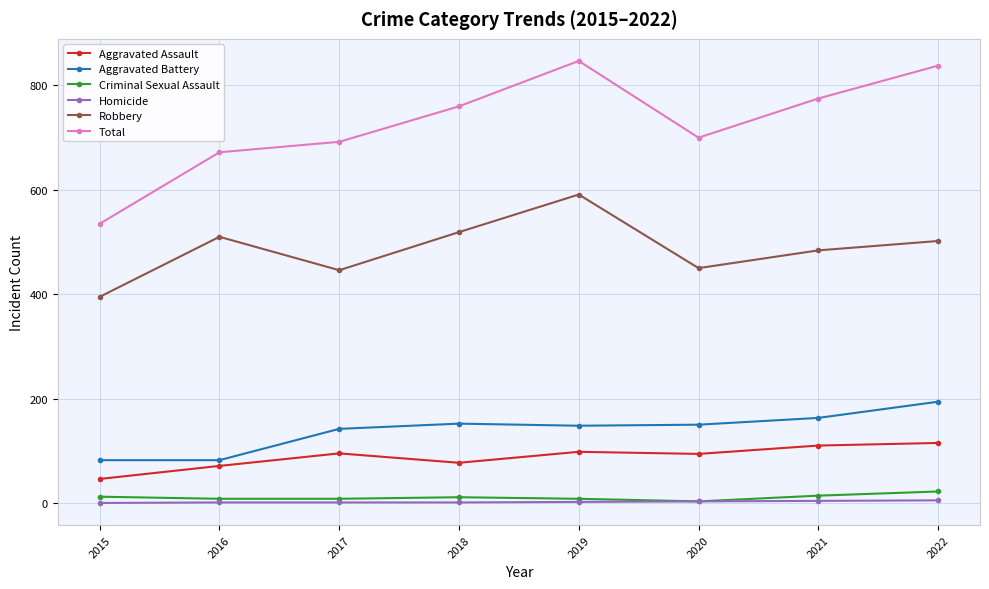

How many lines are shown in the chart?

6